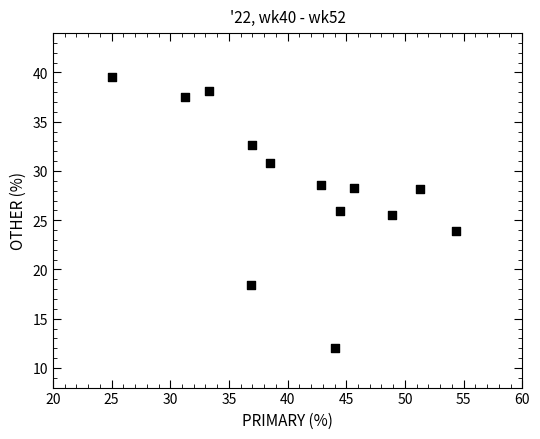

What Y value in the scatter plot is closest to 25?

25.5